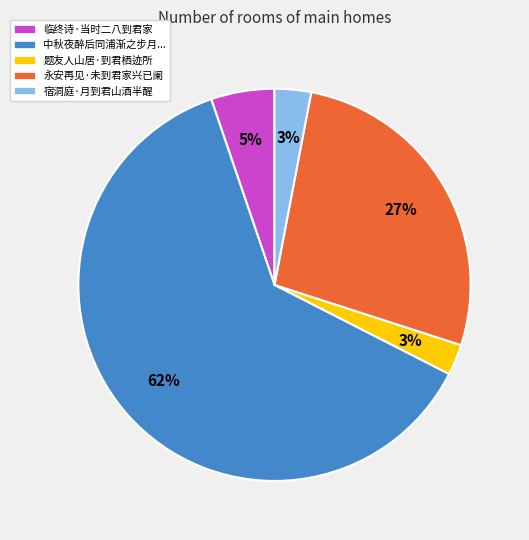

Between 宿洞庭·月到君山酒半醒 and 临终诗·当时二八到君家, which is larger?

临终诗·当时二八到君家